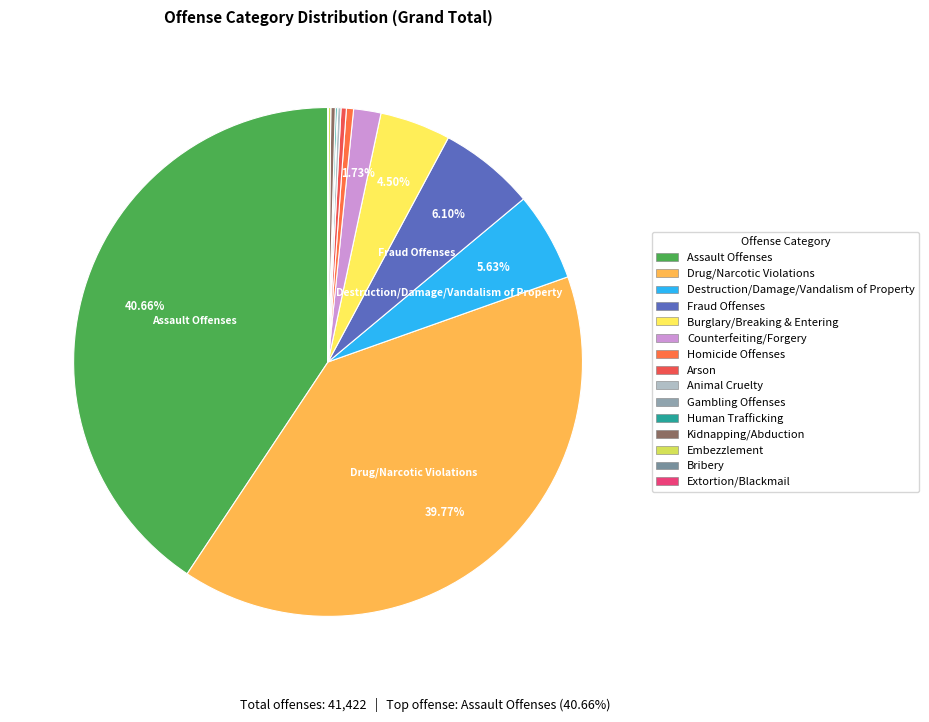

How many slices are in this pie chart?

15